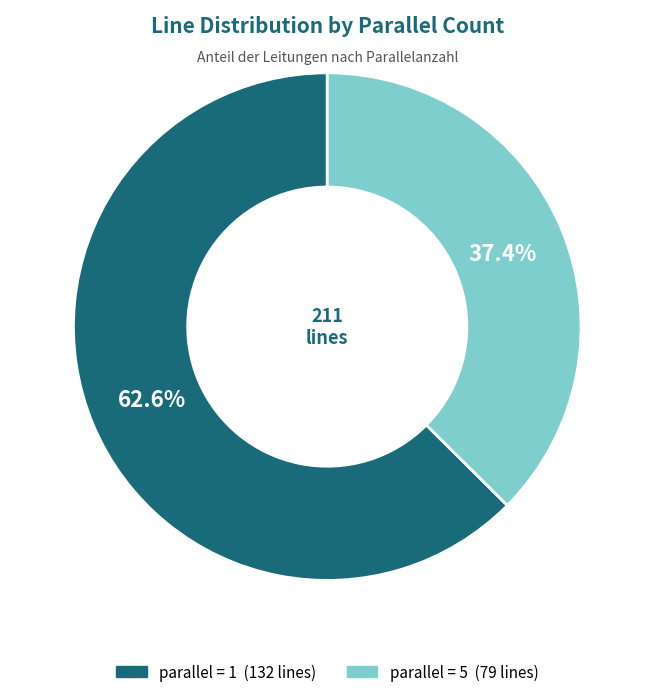

Does any single category account for the majority?

Yes